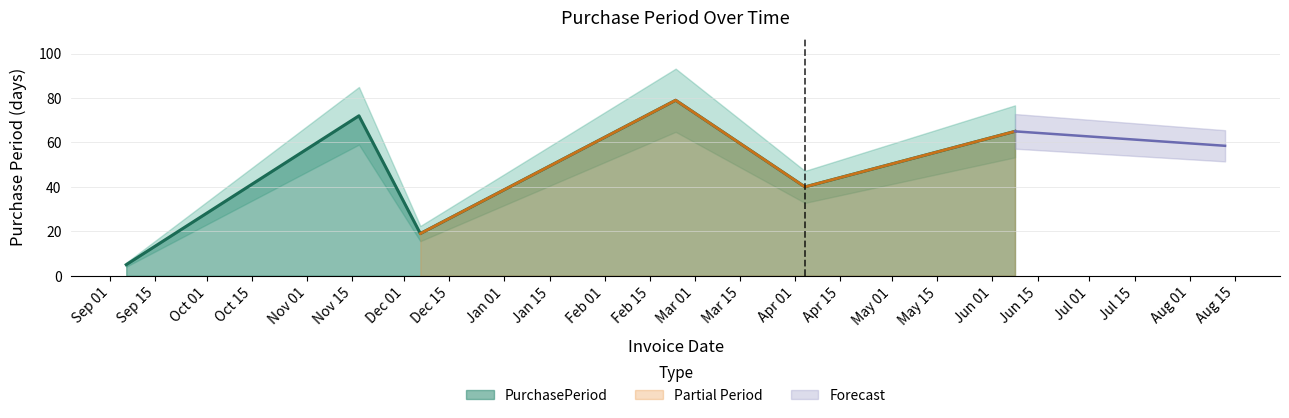

What is the highest value of the PurchasePeriod series?

79